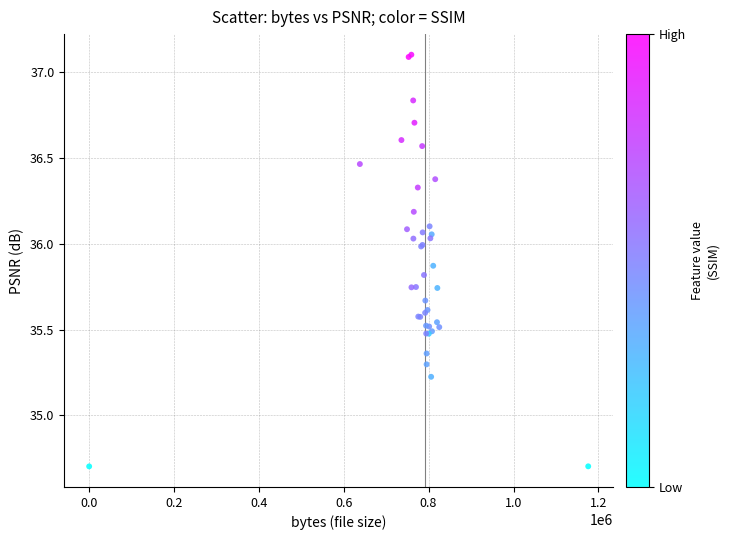

What Y value in the scatter plot is closest to 35?

35.2